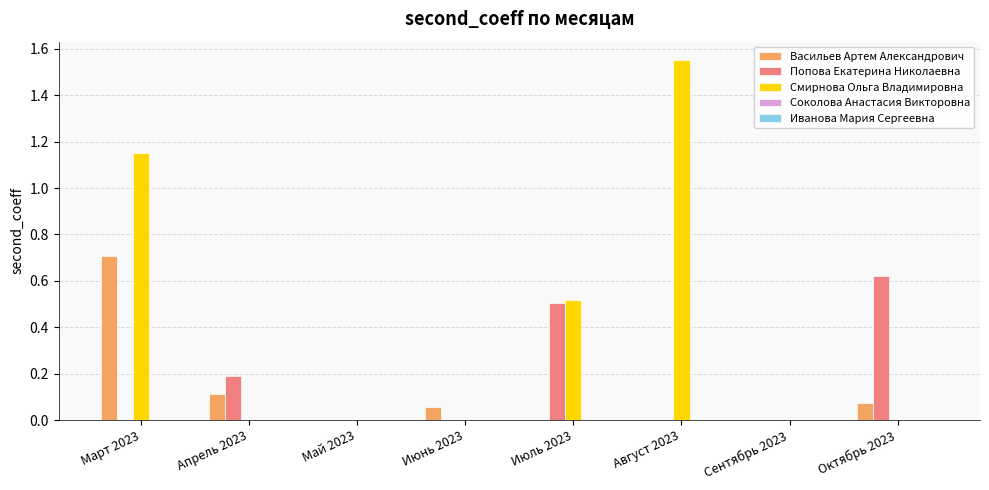

Between Июнь 2023 and Август 2023, which series saw the biggest shift?

Смирнова Ольга Владимировна